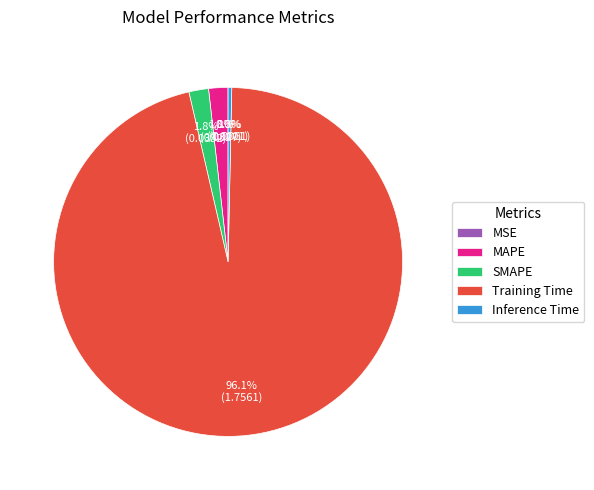

To the nearest percent, what portion does MAPE represent?

2%